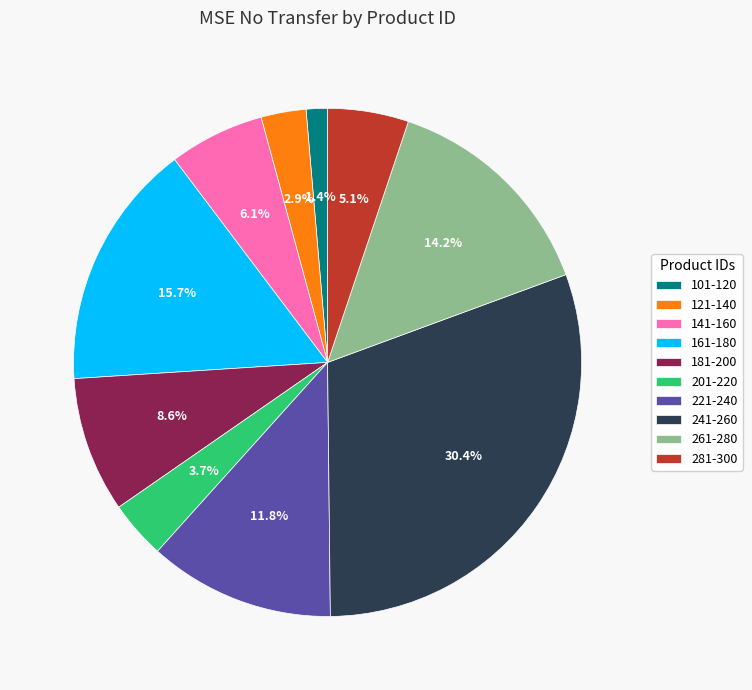

Which category has the biggest portion of the pie?

241-260